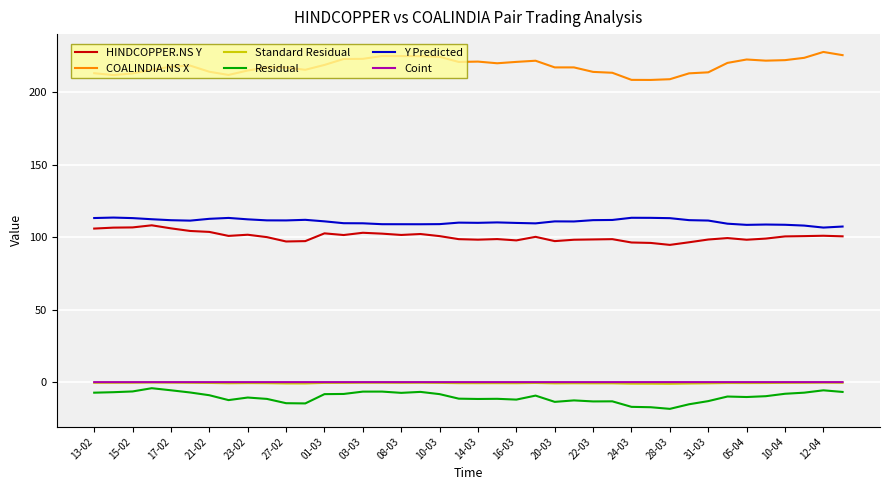

True or false: Standard Residual and Coint intersect in this chart.

False